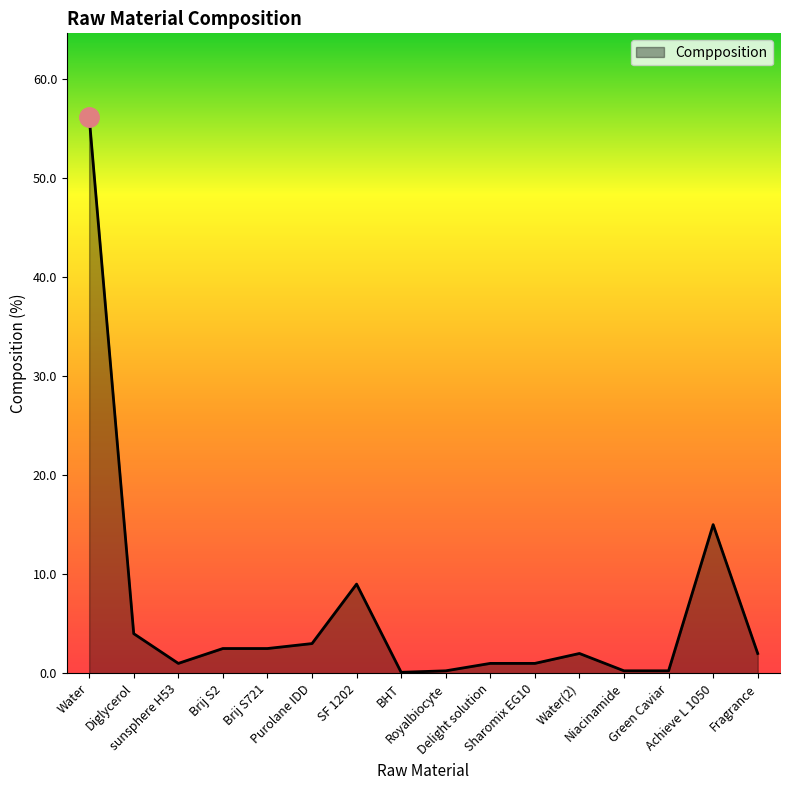

List the labels in order of value, largest first.

Water, Achieve L 1050, SF 1202, Diglycerol, Purolane IDD, Brij S2, Brij S721, Water(2), Fragrance, sunsphere H53, Delight solution, Sharomix EG10, Royalbiocyte, Niacinamide, Green Caviar, BHT